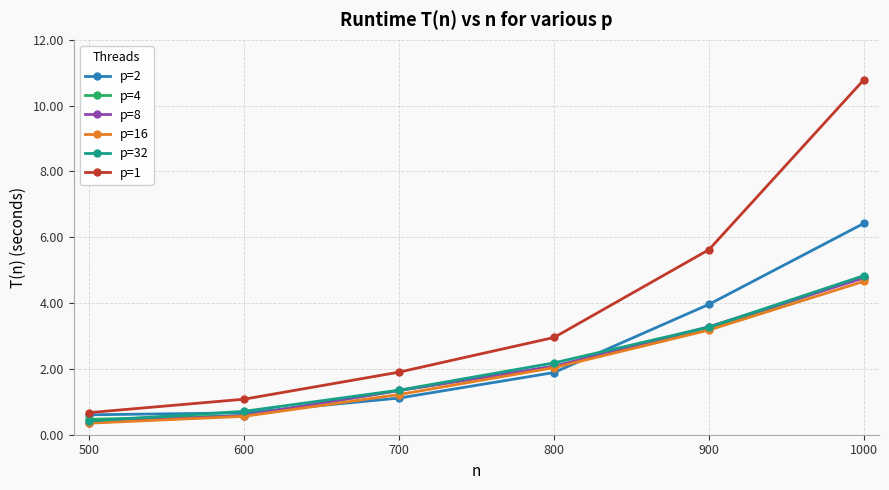

Which label corresponds to the largest value in the chart?

1000